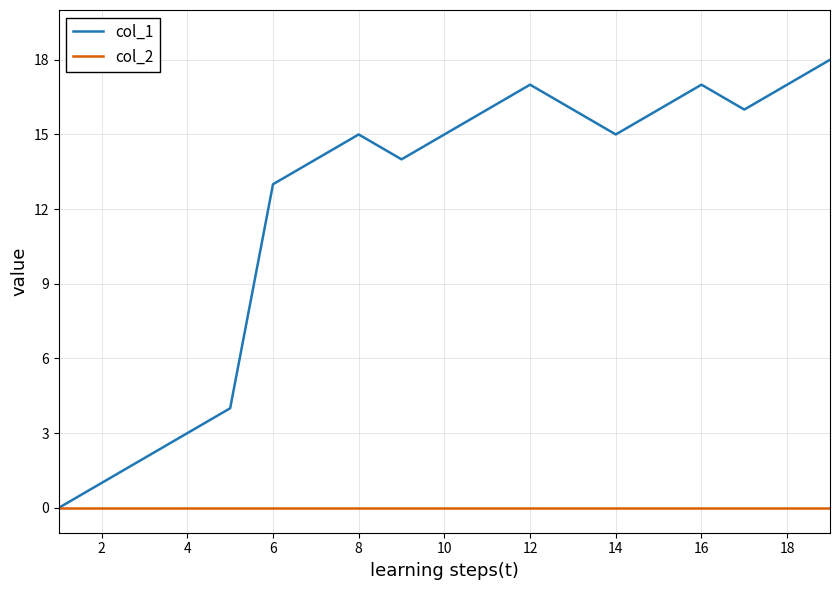

List the series in order of their overall mean, highest first.

col_1, col_2